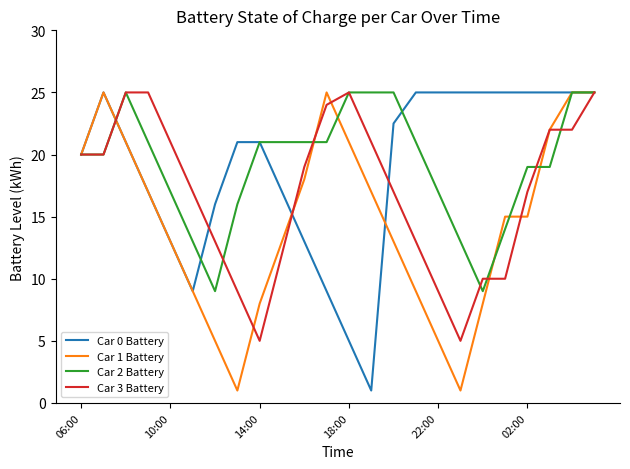

How many series are shown in this chart?

4